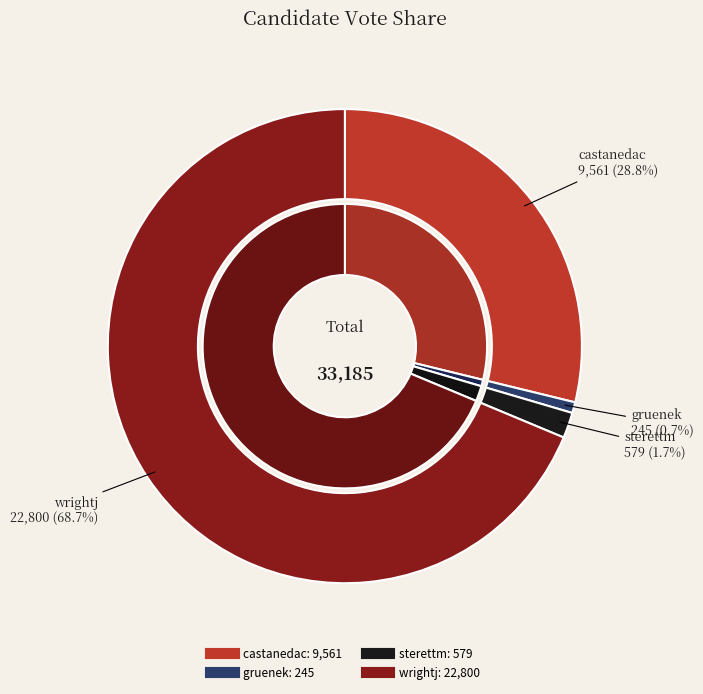

Is the sum of sterettm and castanedac greater than half?

No